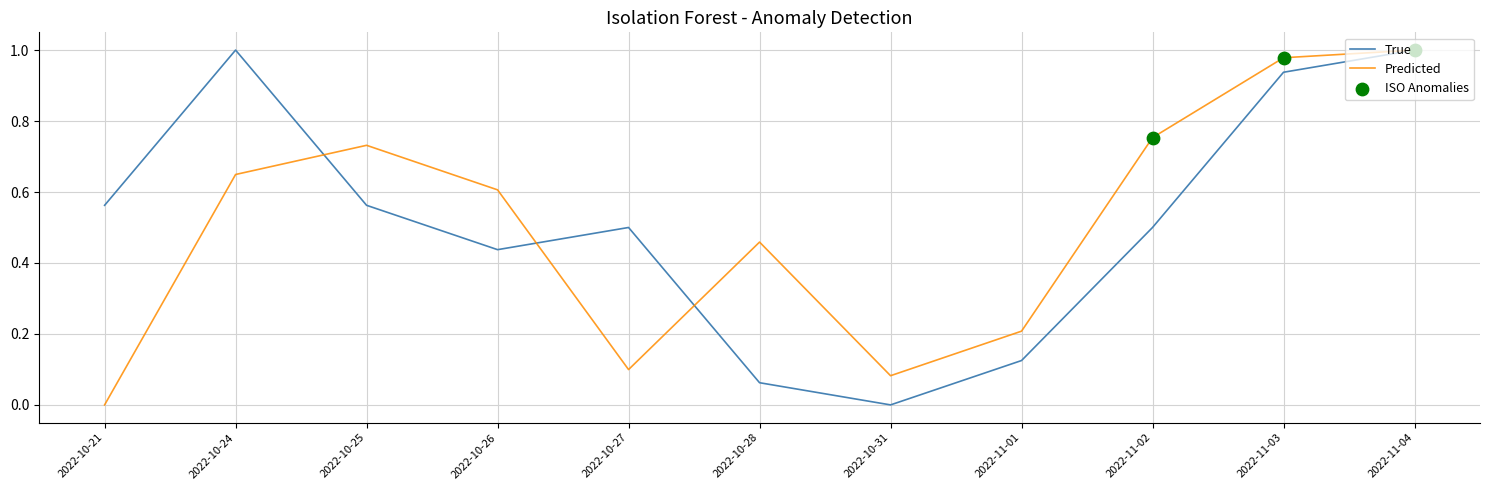

Is the value of True at 2022-11-04 greater than the value of Predicted at 2022-10-21?

Yes